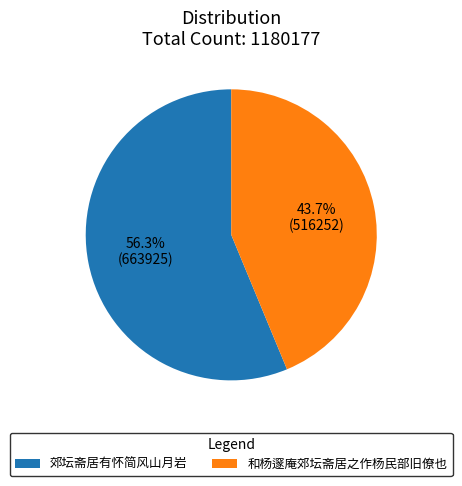

Approximately how many times larger is the value at 郊坛斋居有怀简风山月岩 compared to 和杨邃庵郊坛斋居之作杨民部旧僚也?

1.3